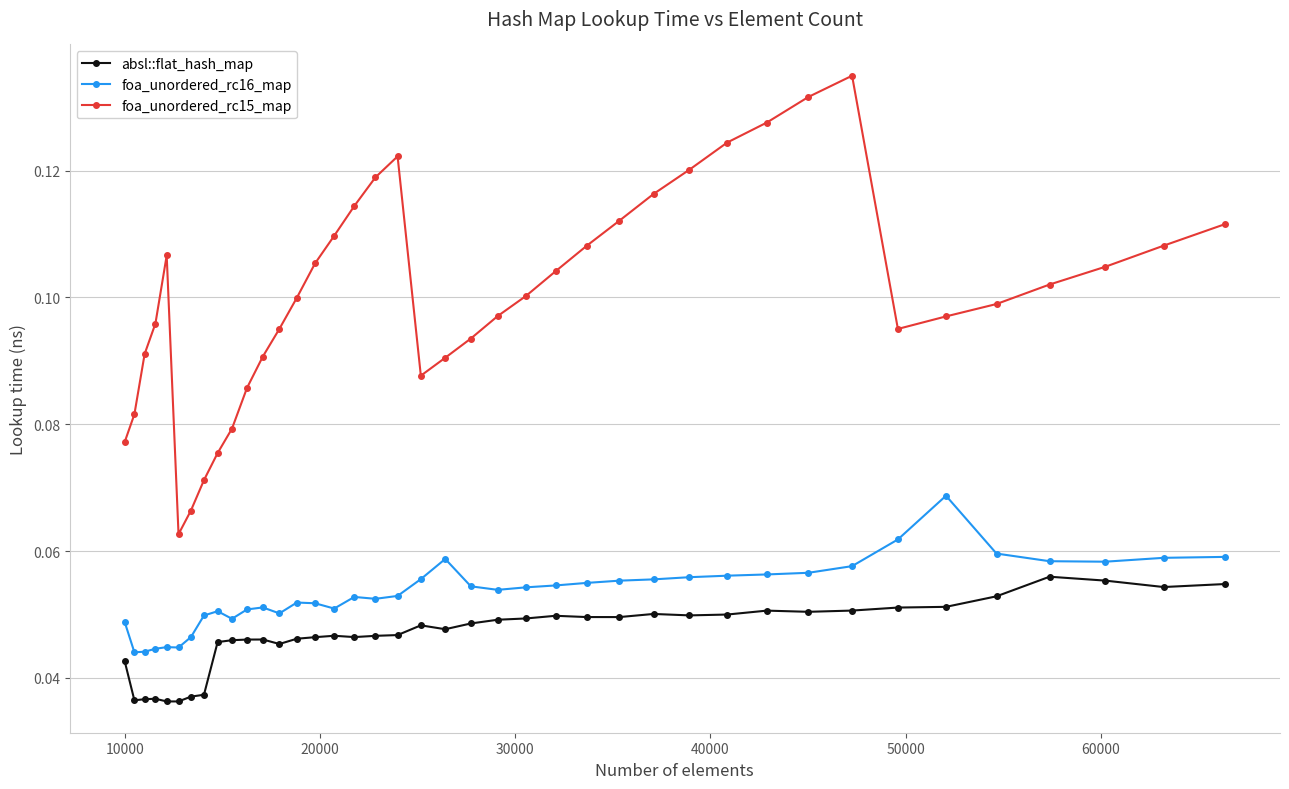

True or false: foa_unordered_rc15_map and absl::flat_hash_map intersect in this chart.

False